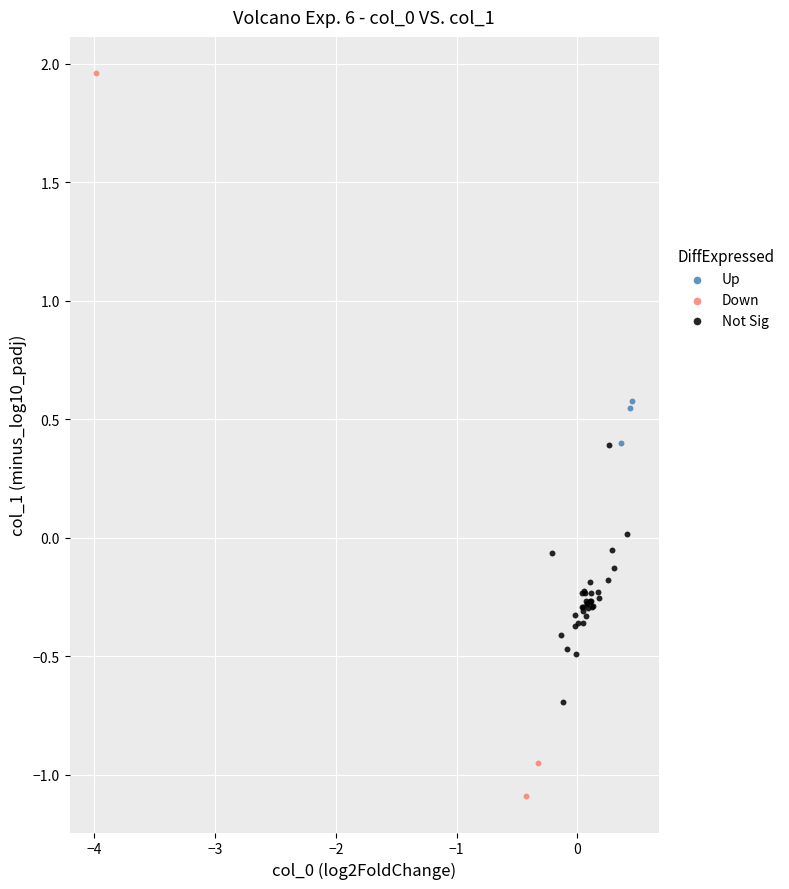

Which series reaches the maximum Y coordinate?

Down